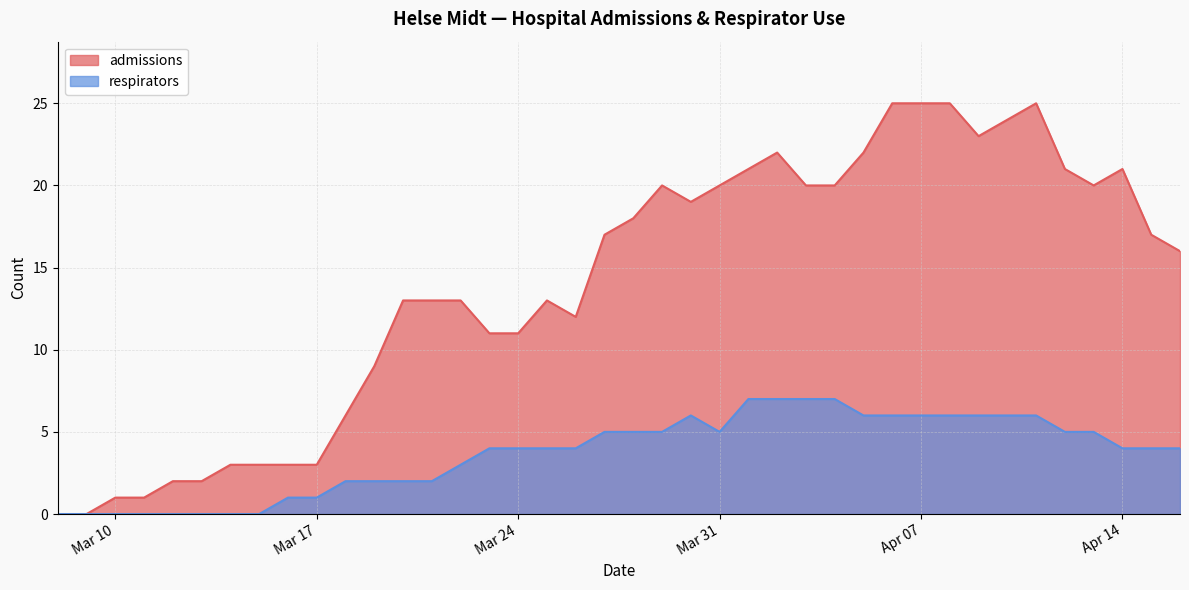

How many values in the admissions series exceed 17?

18